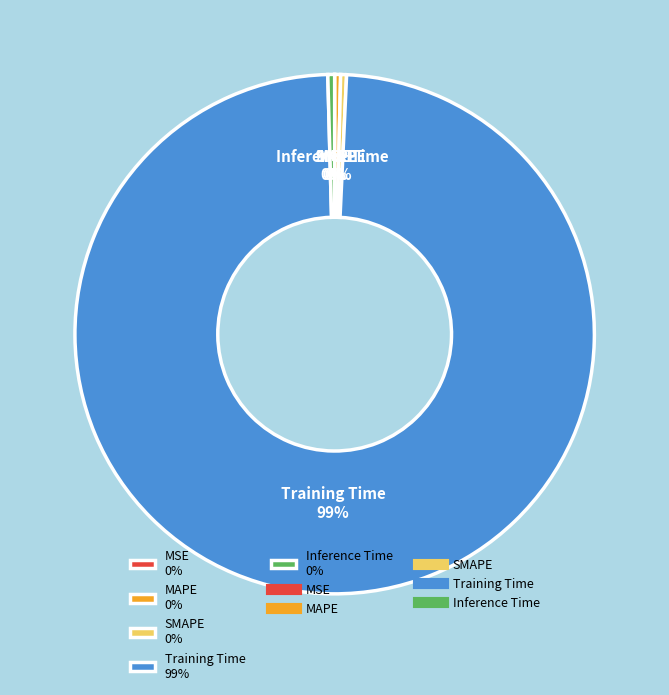

To the nearest percent, what is the average slice percentage?

20%